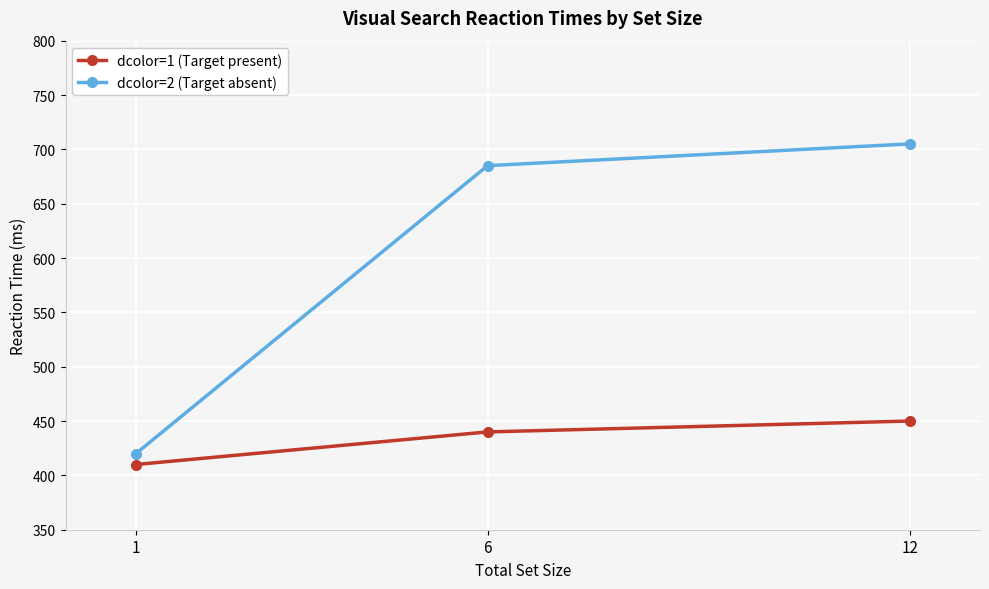

What are all the series names shown in the legend?

dcolor=1 (Target present), dcolor=2 (Target absent)